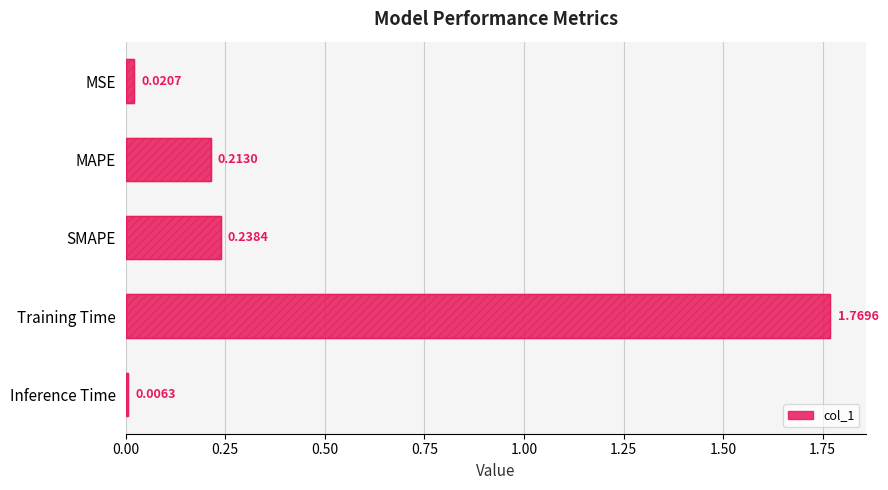

Reading right to left, extract all data points from this chart.

0.0	1.8	0.2	0.2	0.0